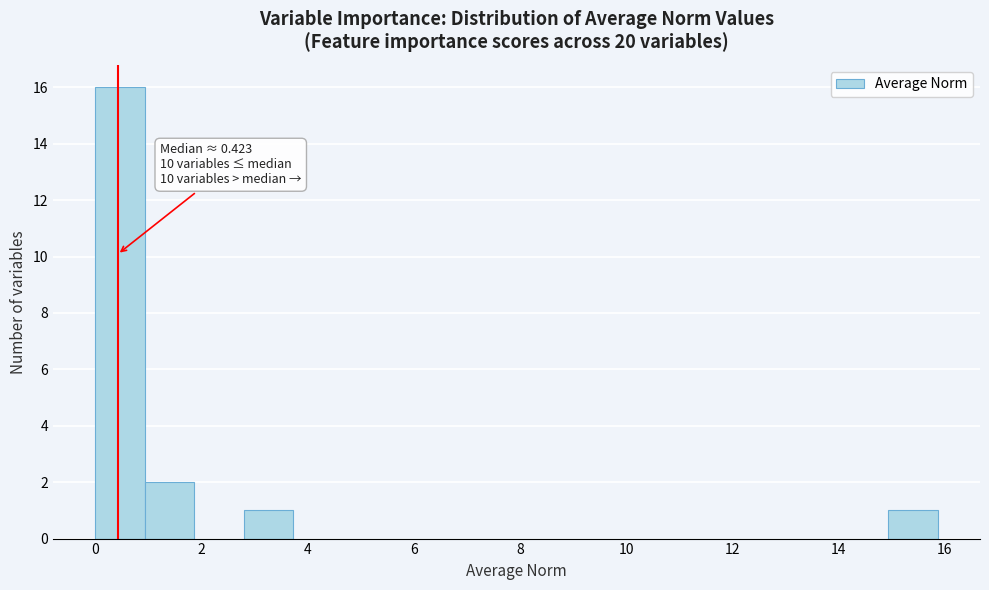

Over which range of the x-axis is the bar tallest?

0.0 to 1.0